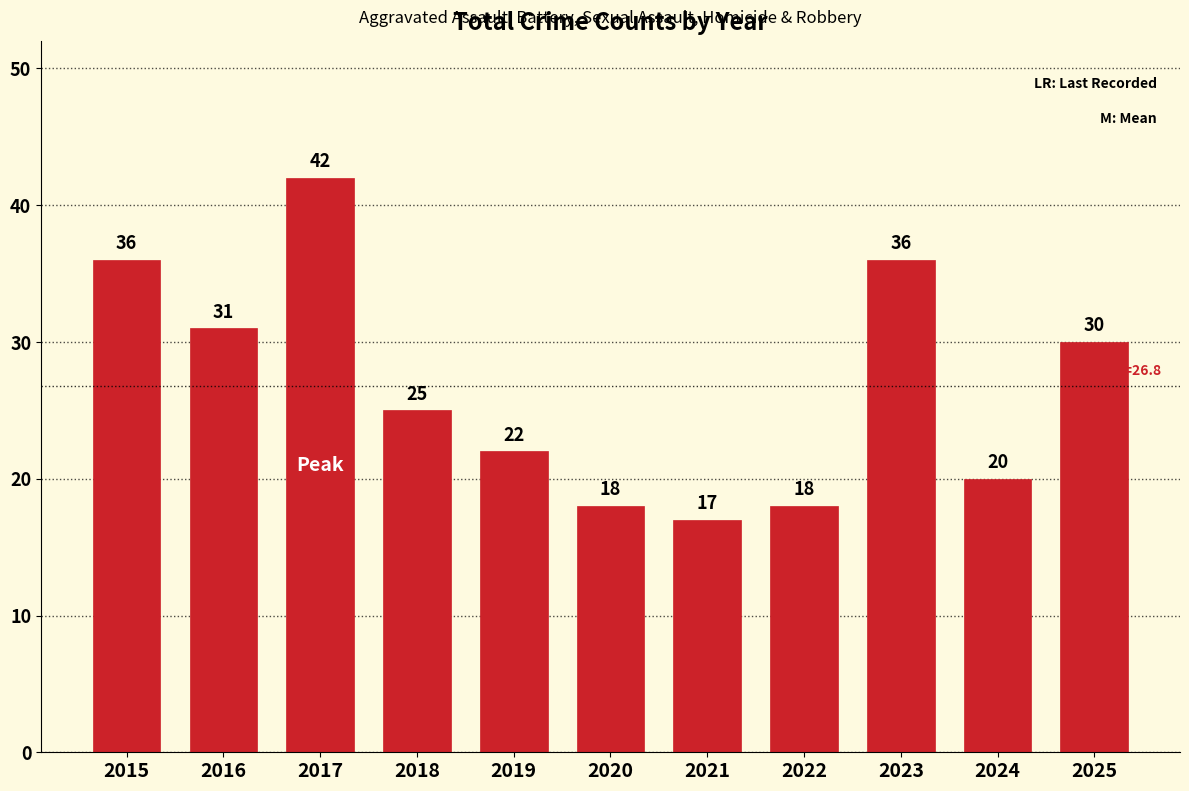

How many distinct data groups are displayed?

1